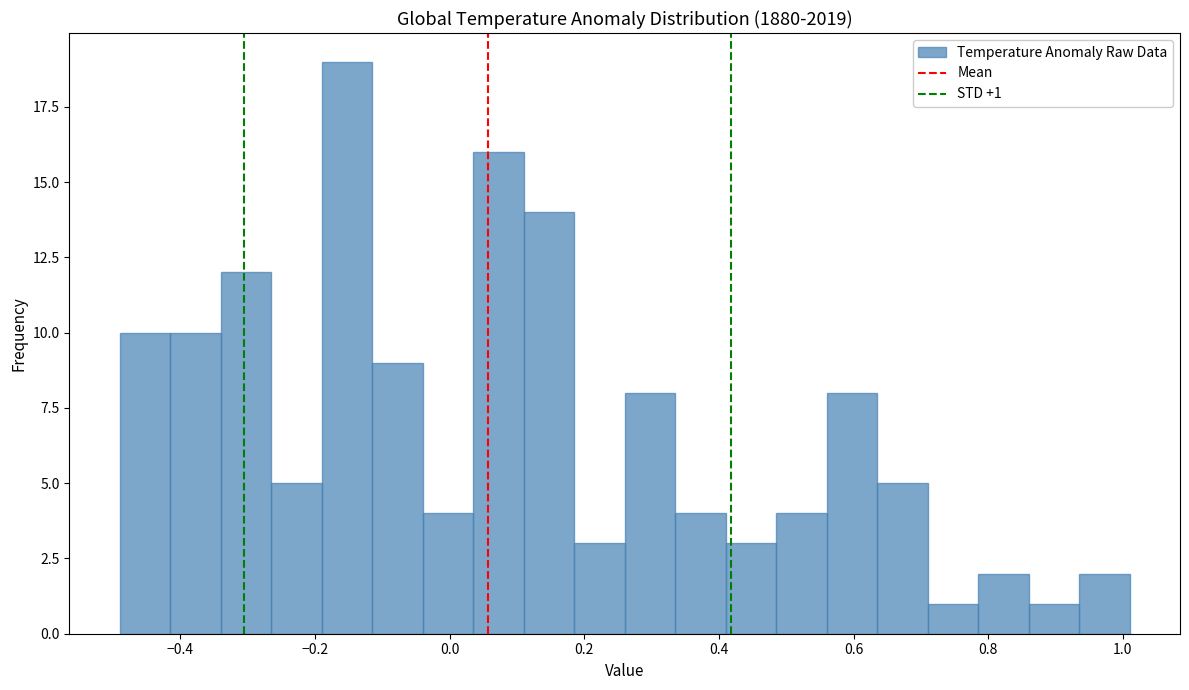

Around what value on the x-axis is the tallest bar? Give the approximate position of its centre, as read against the axis.

-0.16